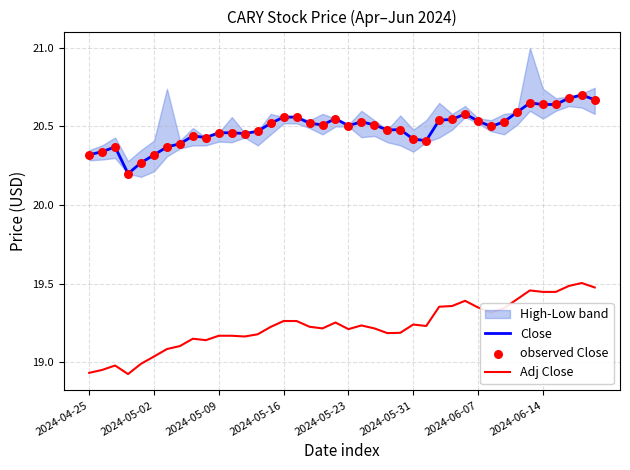

Which series has the largest Y range (max minus min)?

Adj Close